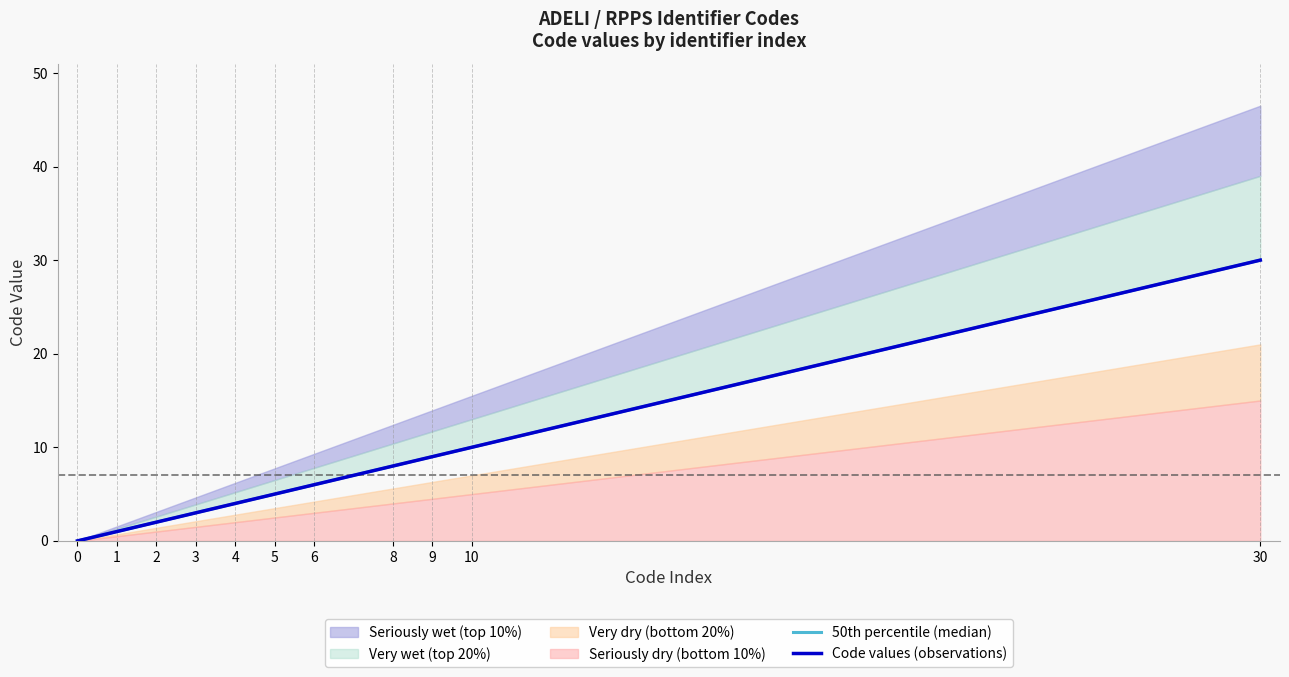

Rank the series at 8 from lowest to highest value.

50th percentile (median), Code values (observations)